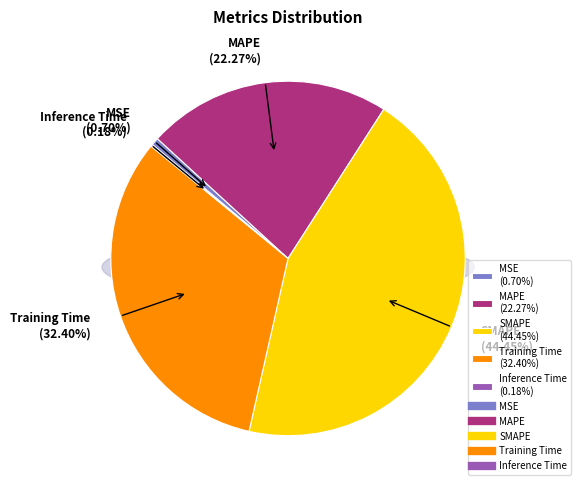

Does any single category account for the majority?

No